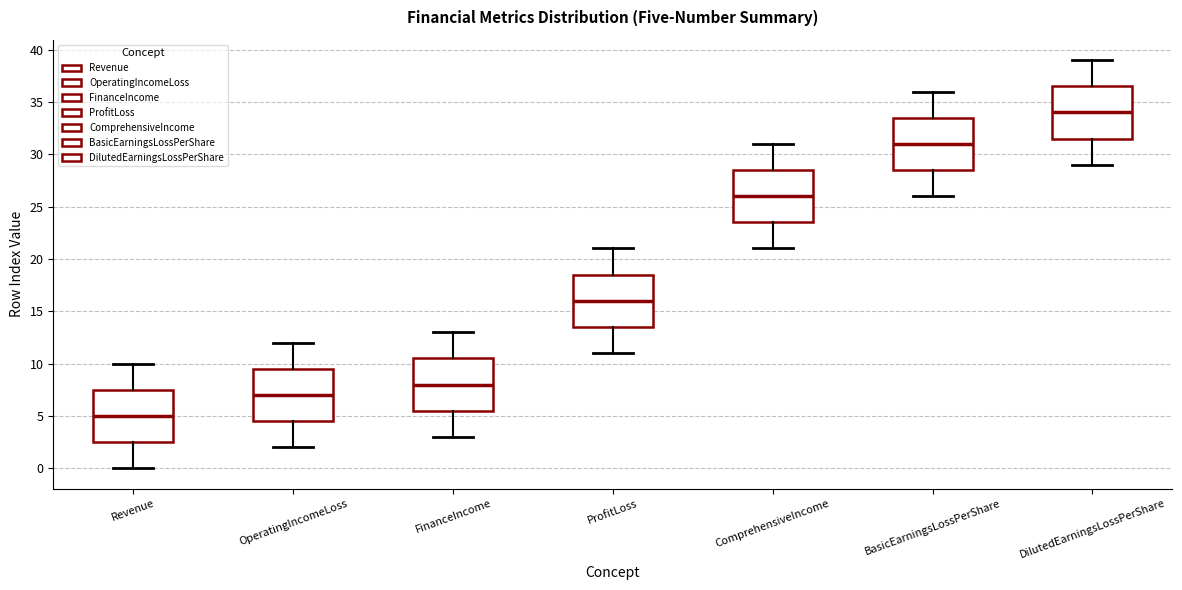

Where is the lower edge of the box for DilutedEarningsLossPerShare on the y-axis? The values are not printed on the chart, so give them approximately, as read against the axis.

31.5